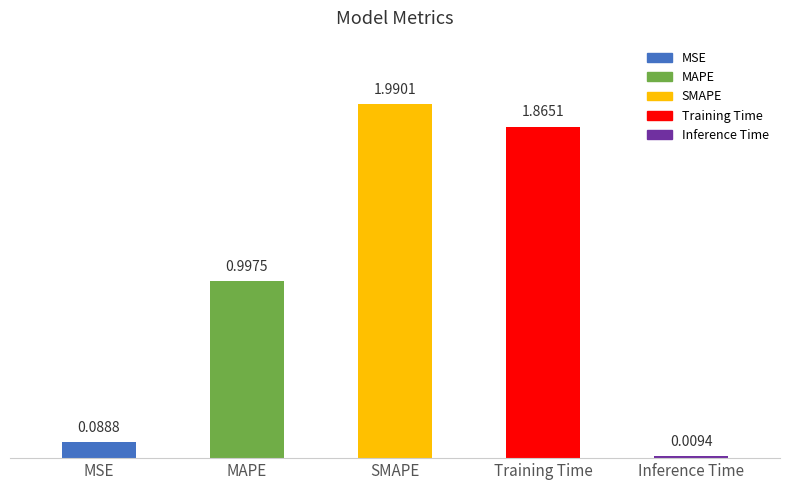

What is the label of the 3rd bar from the left?

SMAPE